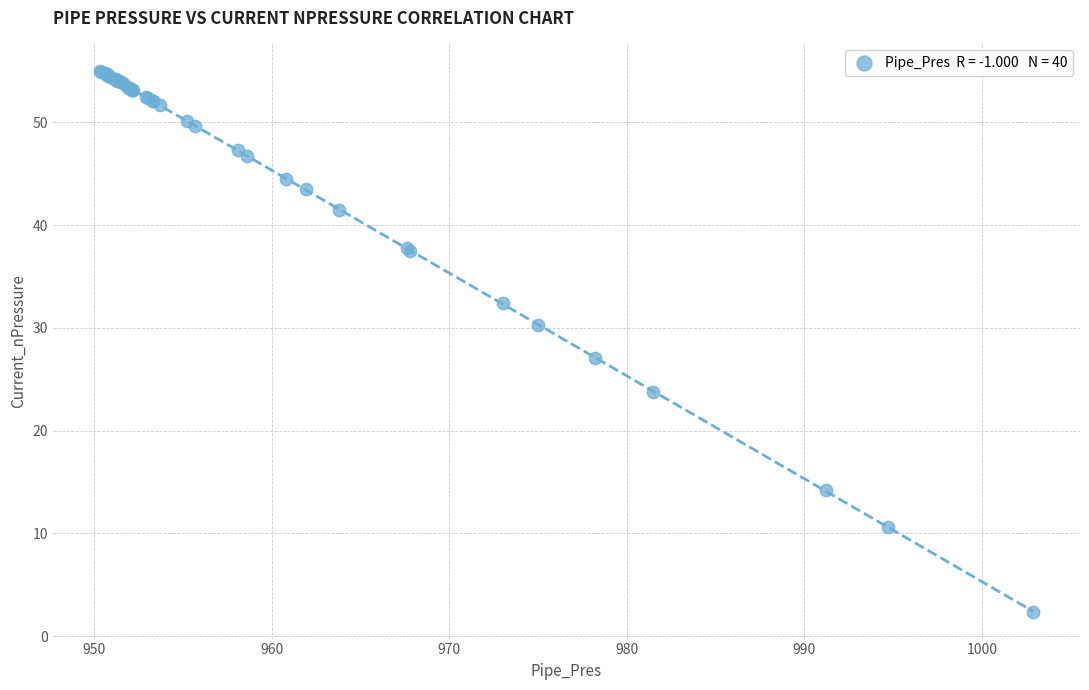

What Y value in the scatter plot is closest to 28?

27.1